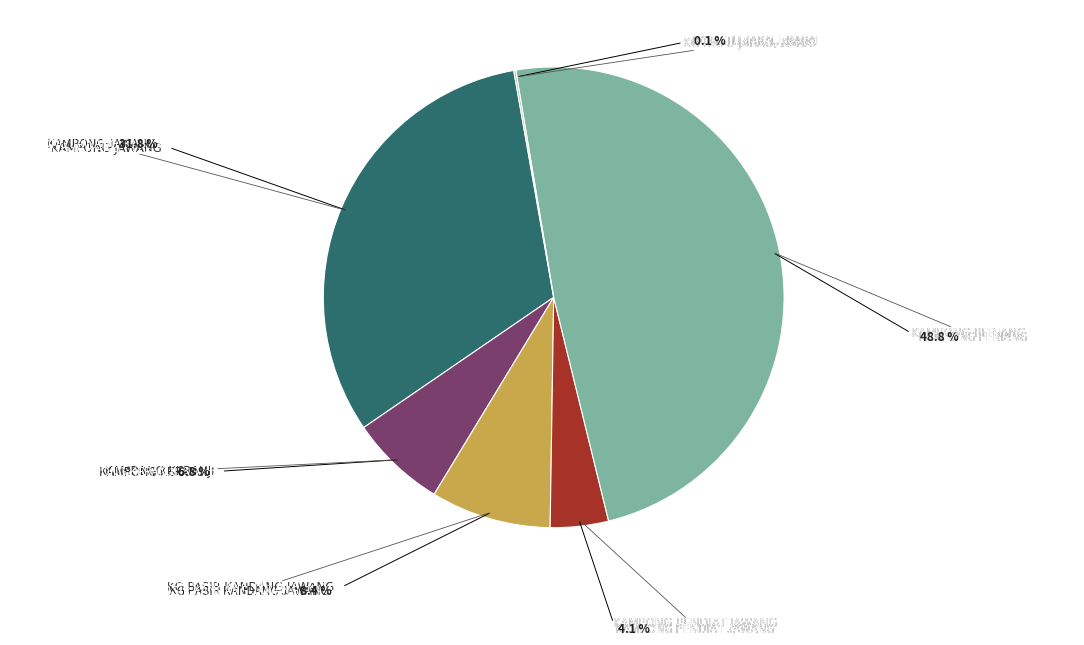

To the nearest percent, what is the difference between the largest and smallest slice percentages?

49%